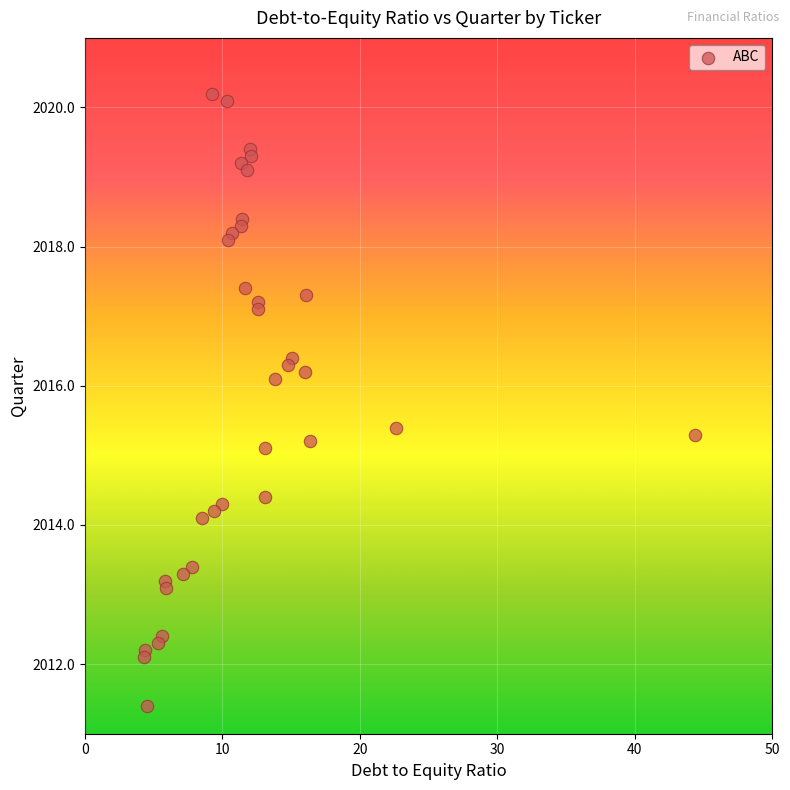

What is the range of Y values (max minus min)?

8.8